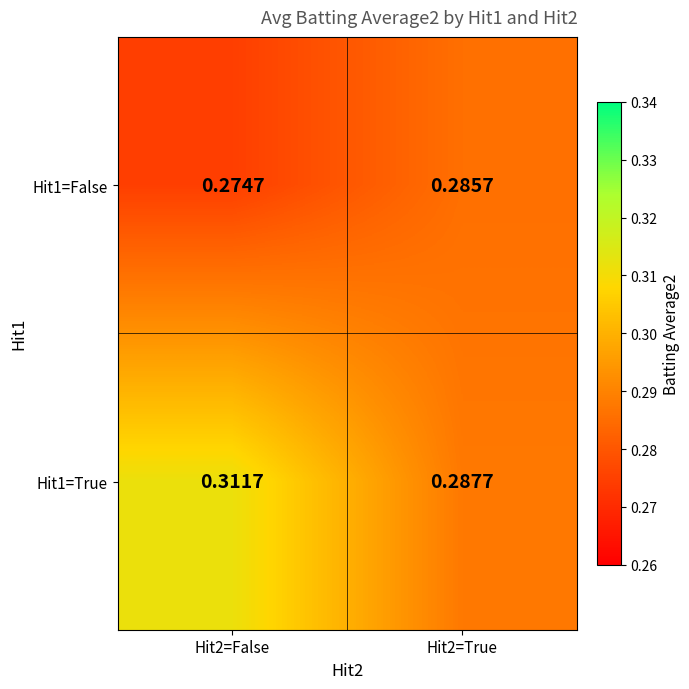

Rank the series at Hit2=True from highest to lowest value.

Hit1=True, Hit1=False